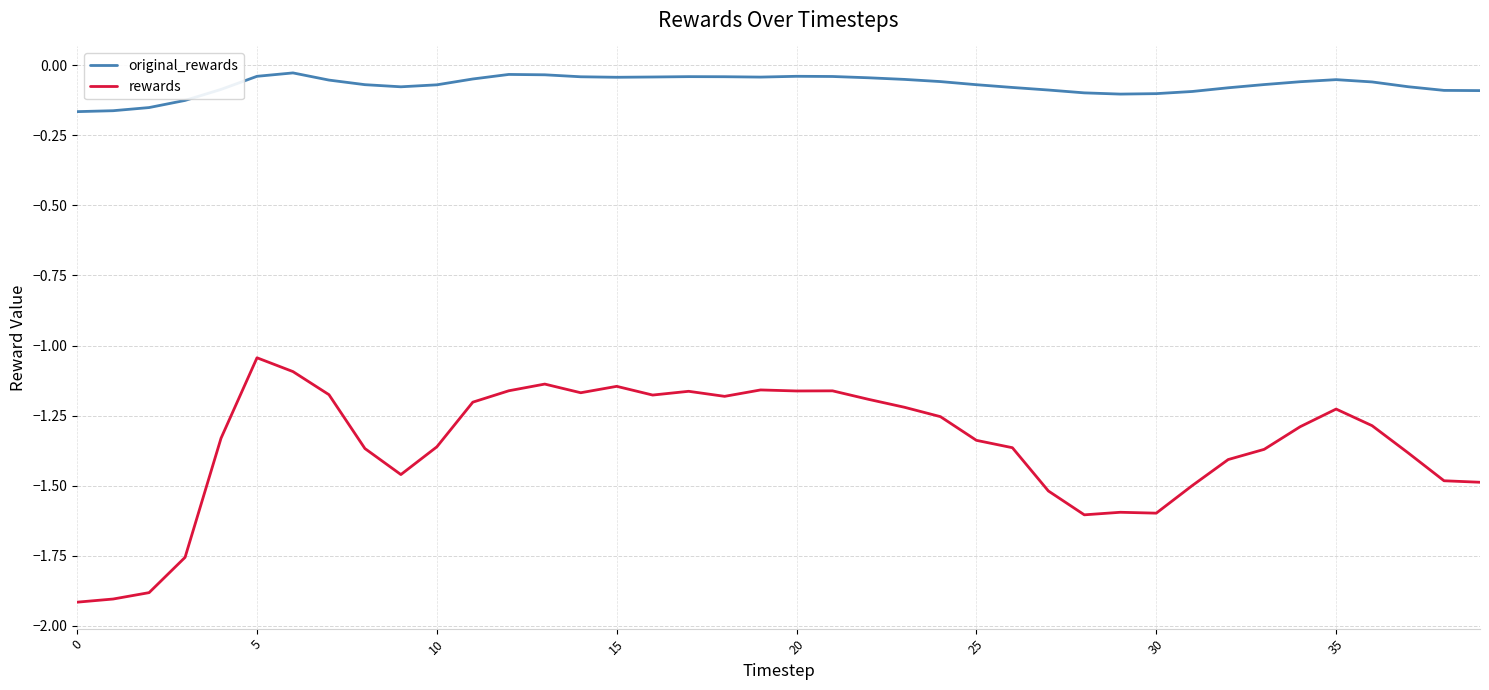

True or false: rewards and original_rewards intersect in this chart.

False